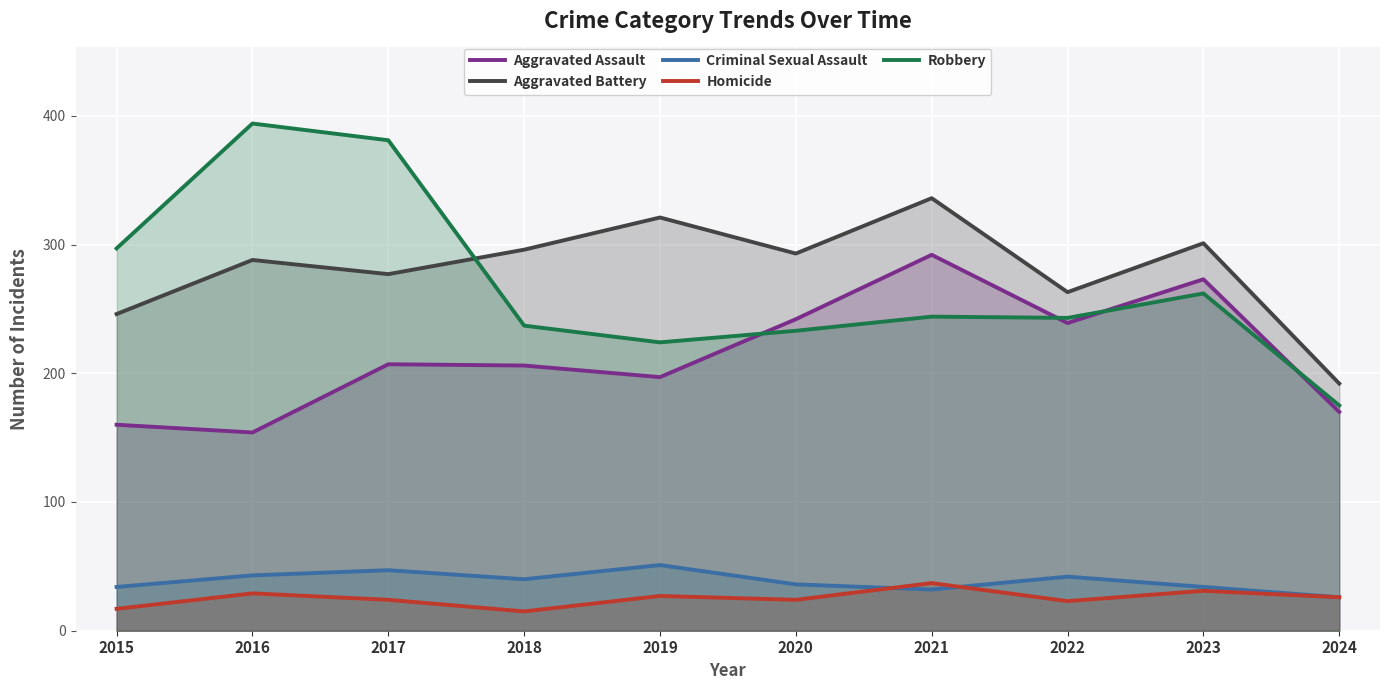

What are all the series names shown in the legend?

Aggravated Assault, Aggravated Battery, Criminal Sexual Assault, Homicide, Robbery